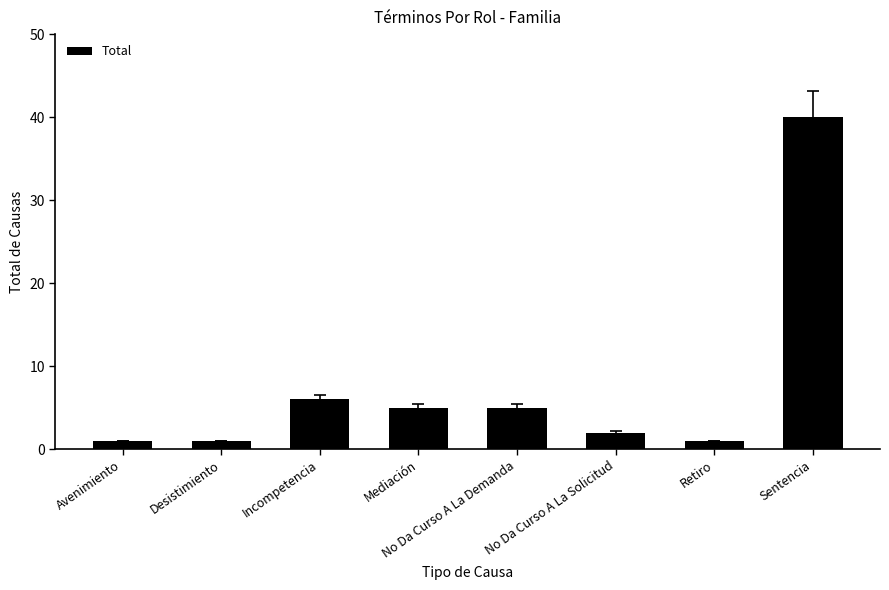

At which category does the chart reach its peak across all series?

Sentencia